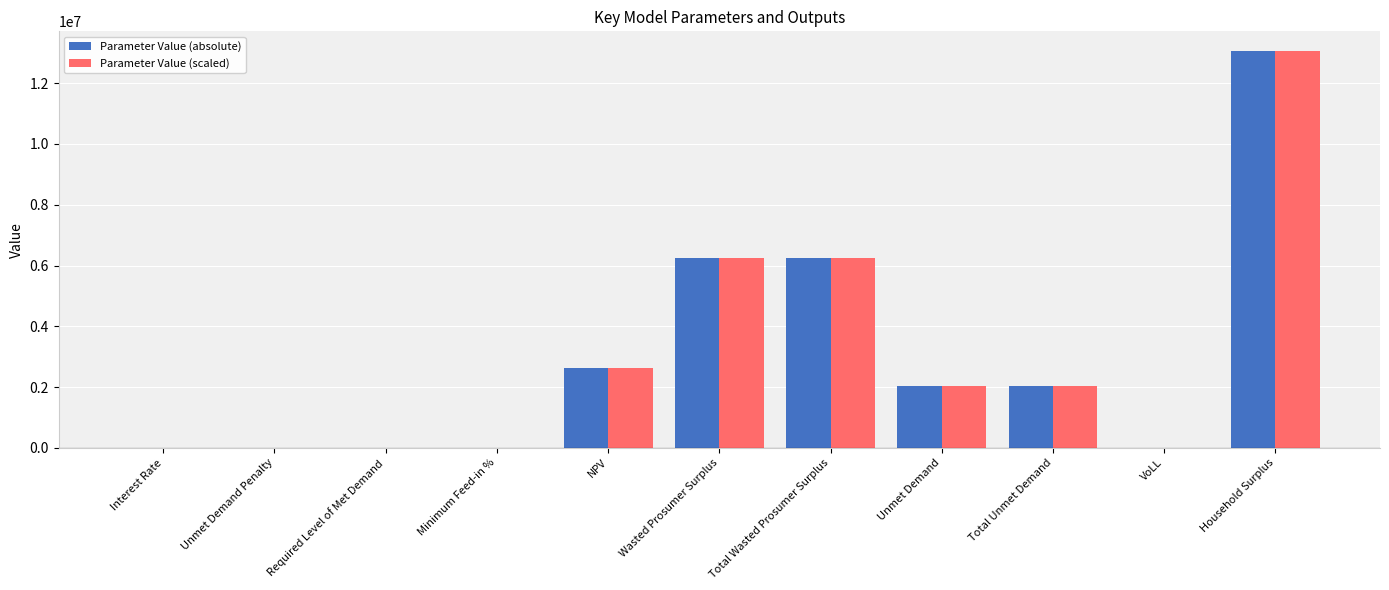

Which category has the highest value in the Parameter Value (absolute) series?

Household Surplus